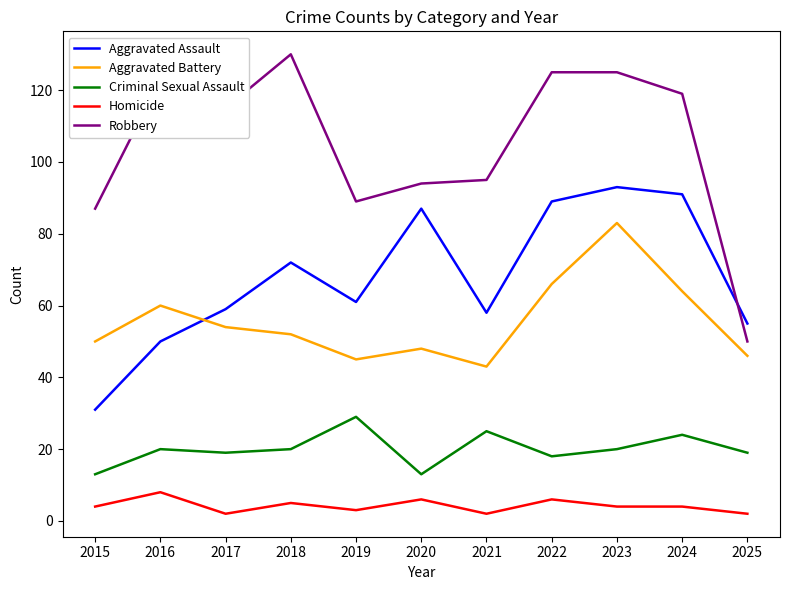

List the series in order of their peak value, lowest first.

Homicide, Criminal Sexual Assault, Aggravated Battery, Aggravated Assault, Robbery